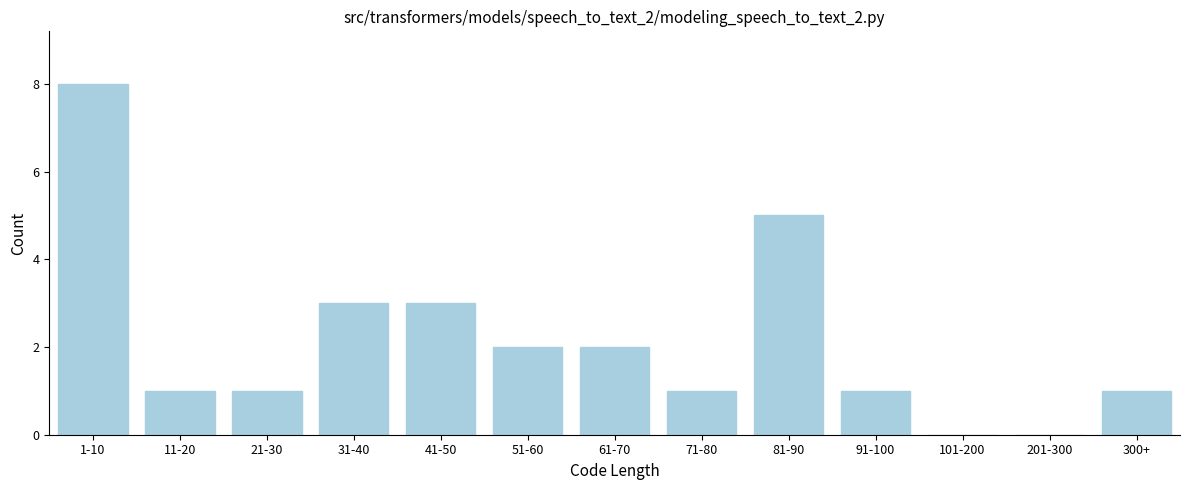

Reading left to right, extract all data points from this chart.

1-10=8	11-20=1	21-30=1	31-40=3	41-50=3	51-60=2	61-70=2	71-80=1	81-90=5	91-100=1	101-200=0	201-300=0	300+=1